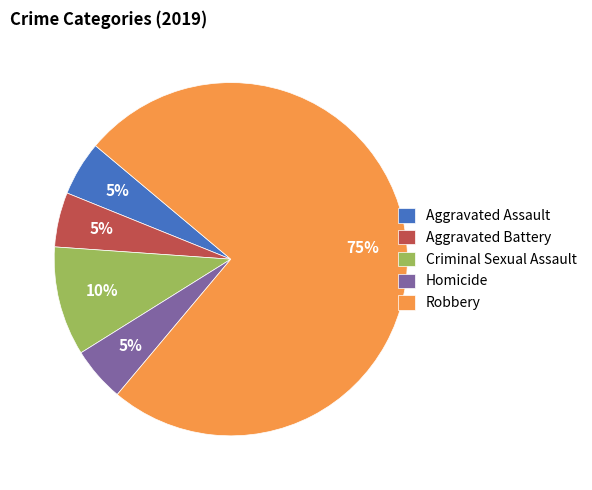

To the nearest percent, what portion does Criminal Sexual Assault represent?

10%